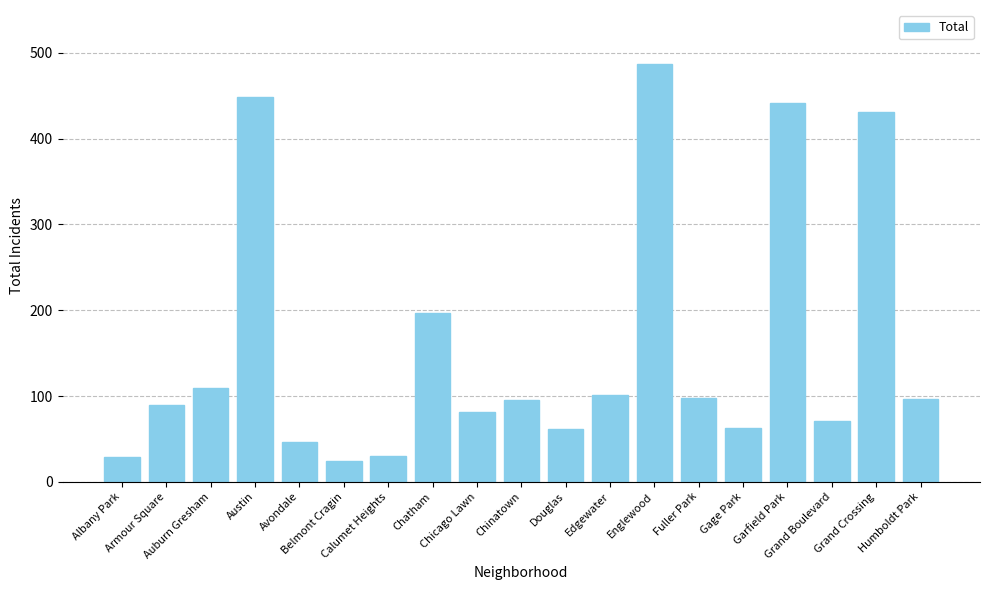

The value at Fuller Park is 138. True or false?

False